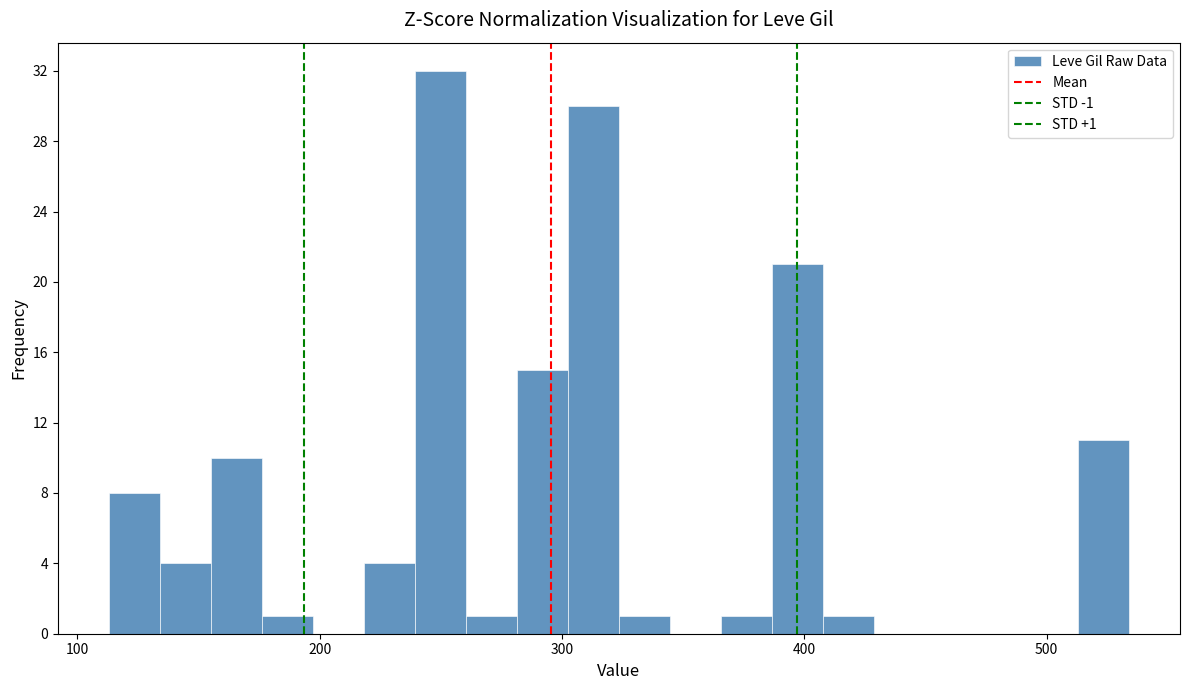

Read against the x-axis, roughly where is the centre of the tallest bar?

250